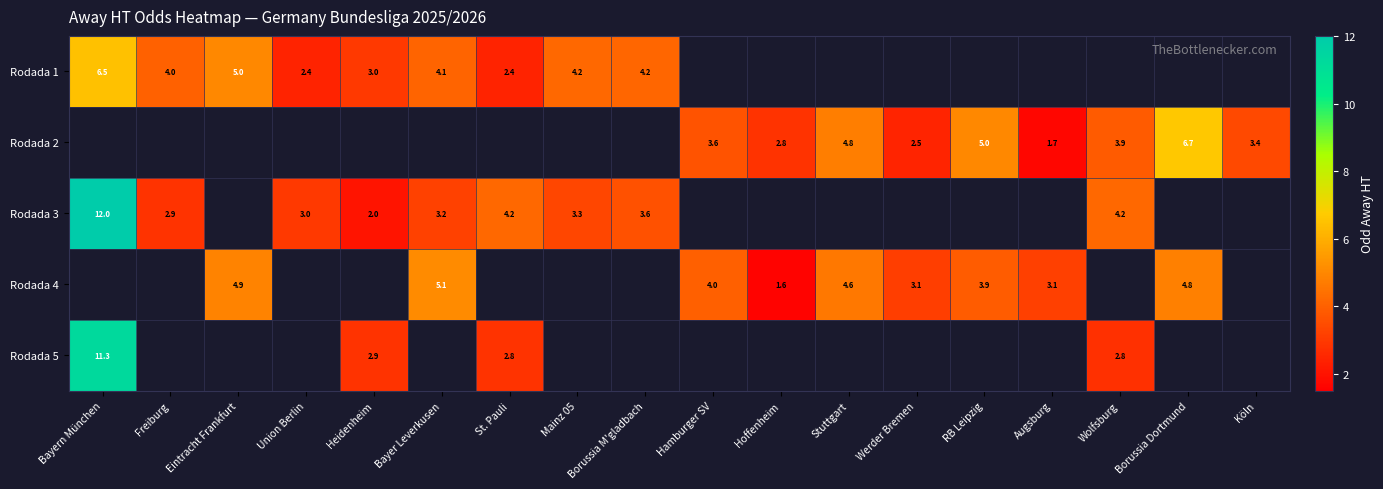

The Rodada 5 series shows 1.1 at St. Pauli. True or false?

False